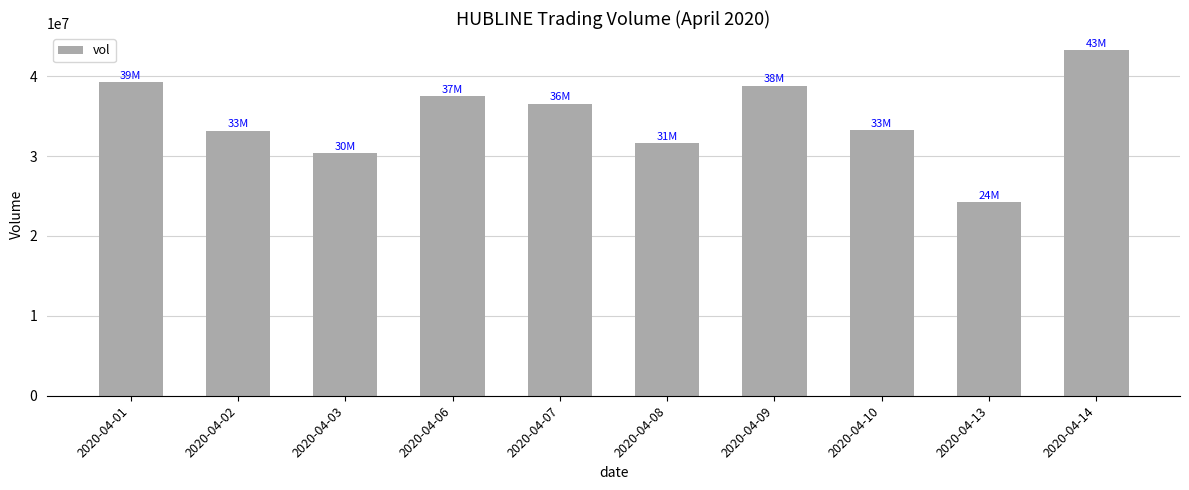

Where is the data nearest to the value 33759300?

2020-04-10